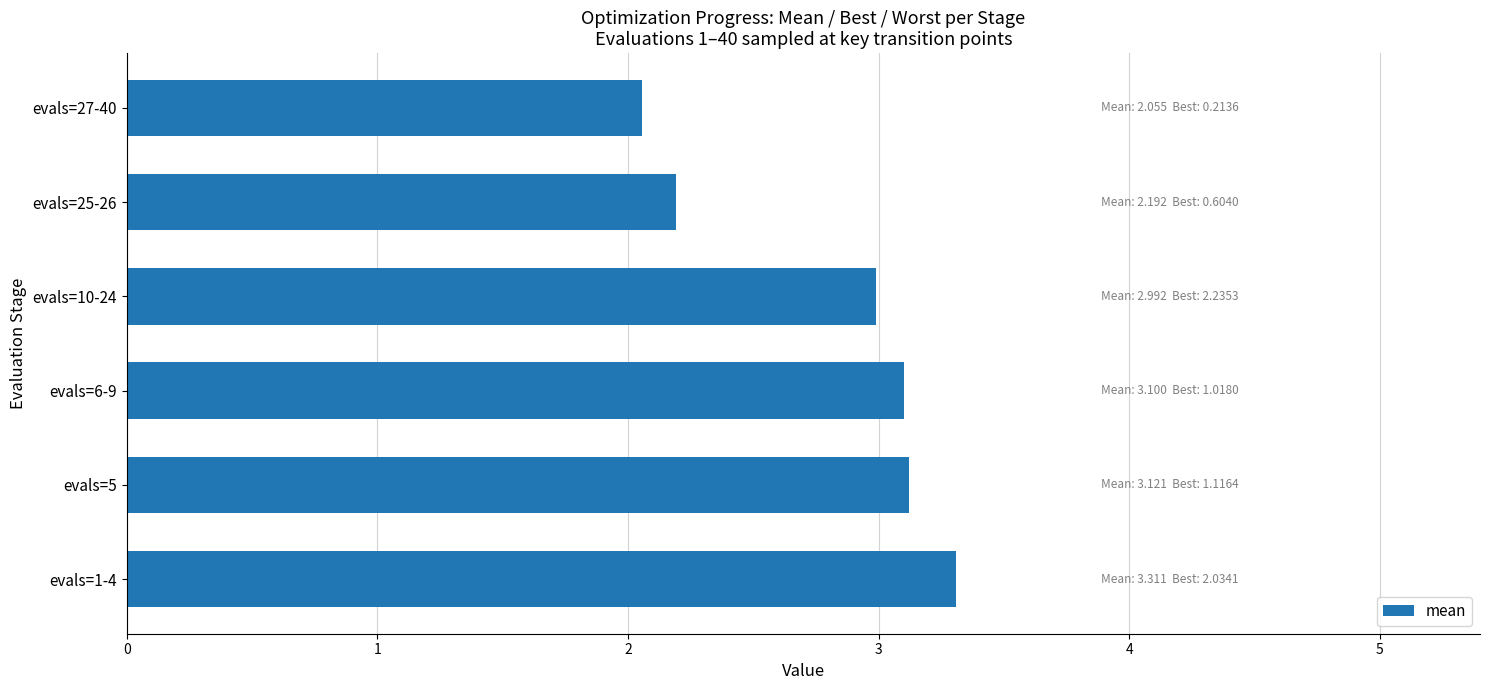

What value does the data have at evals=6-9?

3.1